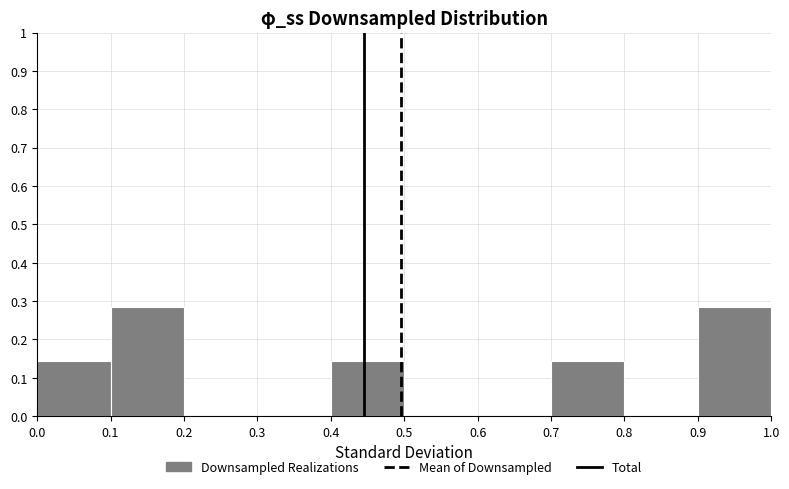

Reading left to right, list every bar in this chart as the range it spans on the x-axis followed by its height. The values are not printed on the chart, so give them approximately, as read against the axis.

0.0 to 0.1: 0.14
0.1 to 0.2: 0.29
0.2 to 0.3: 0
0.3 to 0.4: 0
0.4 to 0.5: 0.14
0.5 to 0.6: 0
0.6 to 0.7: 0
0.7 to 0.8: 0.14
0.8 to 0.9: 0
0.9 to 1.0: 0.29